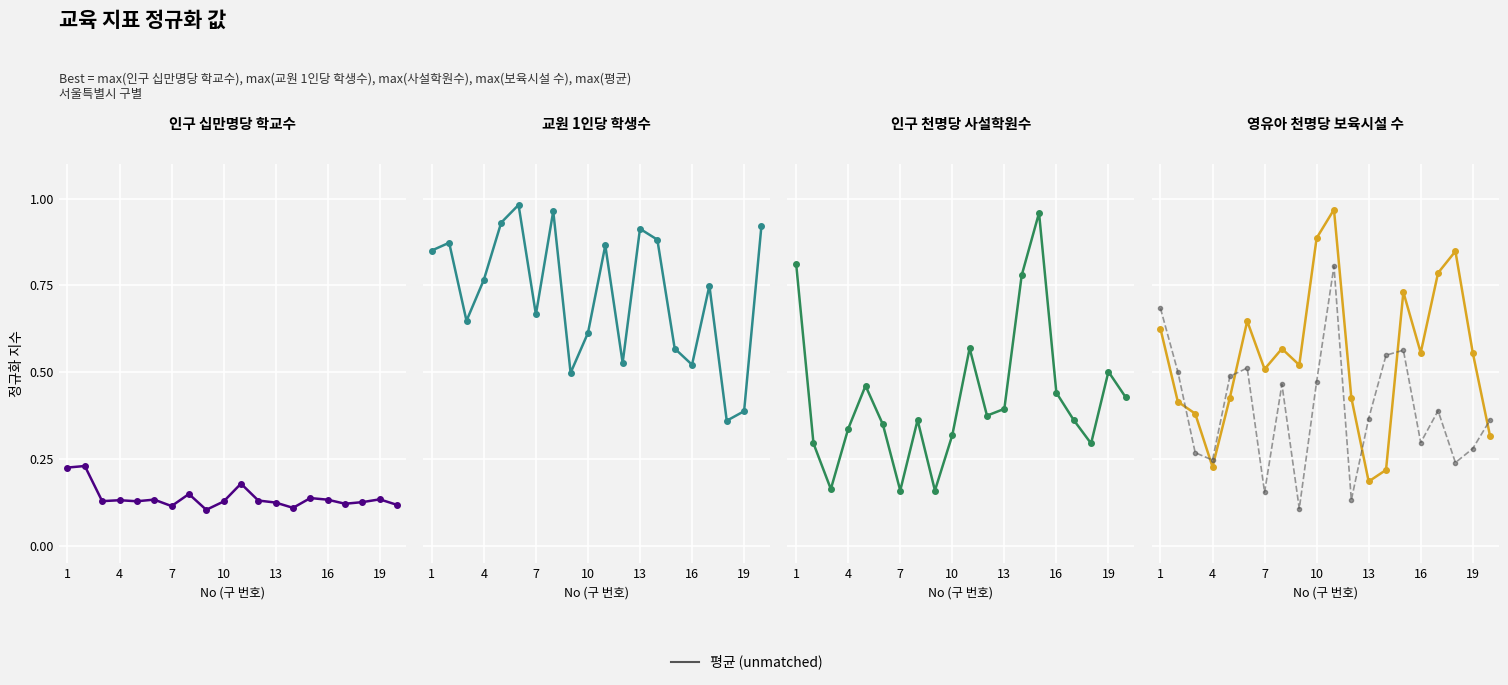

Is the value of 교원 1인당 학생수 at 16 greater than the value of 평균 at 7?

Yes